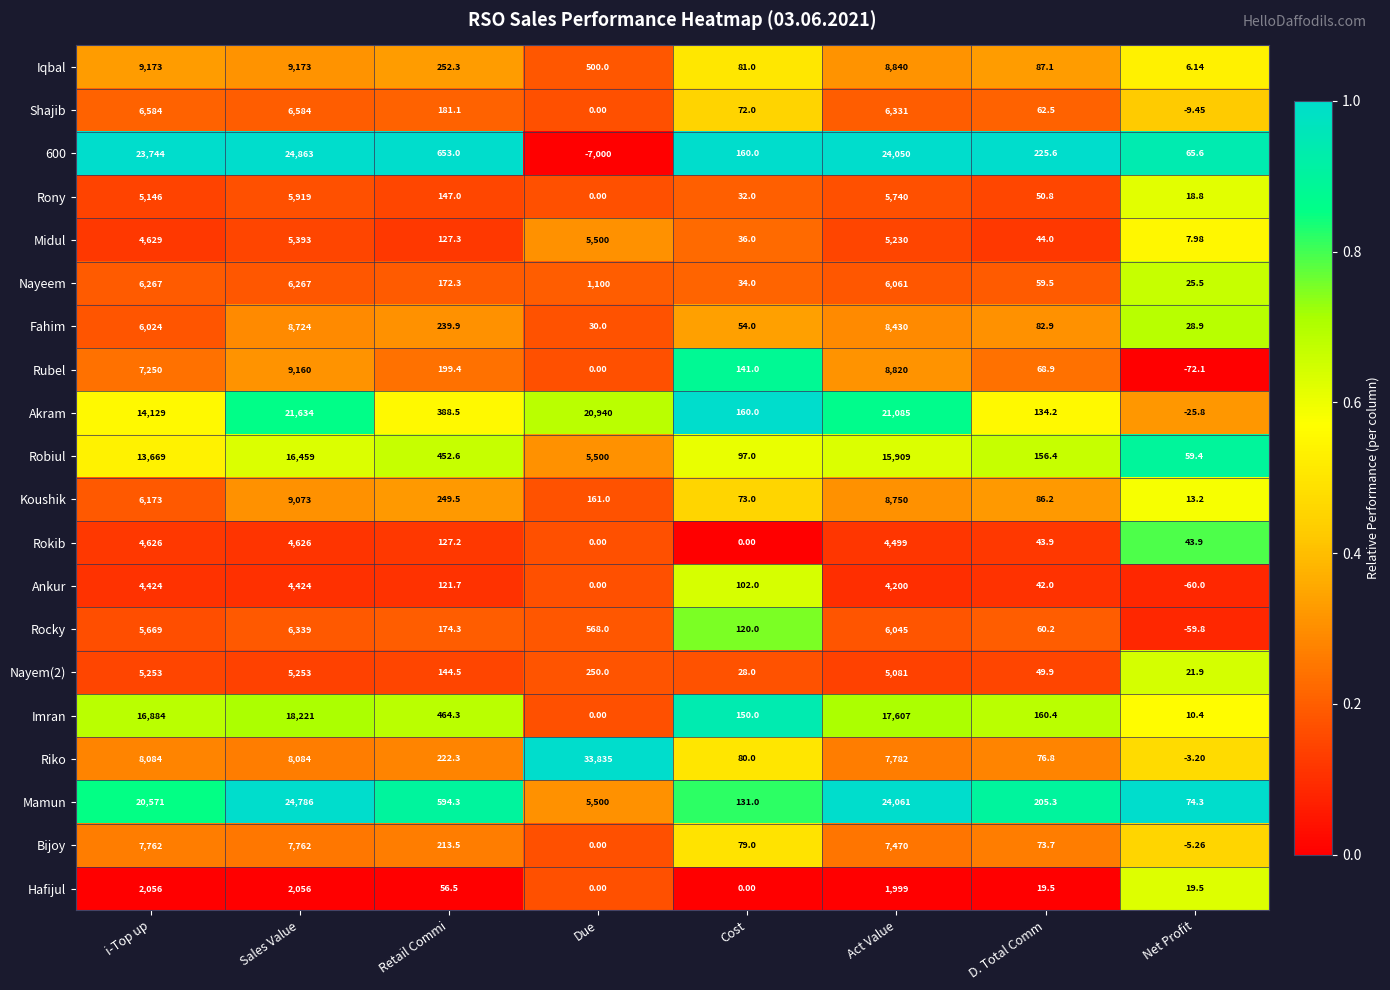

What is the spread (max minus min) of values at Sales Value?

22807.0